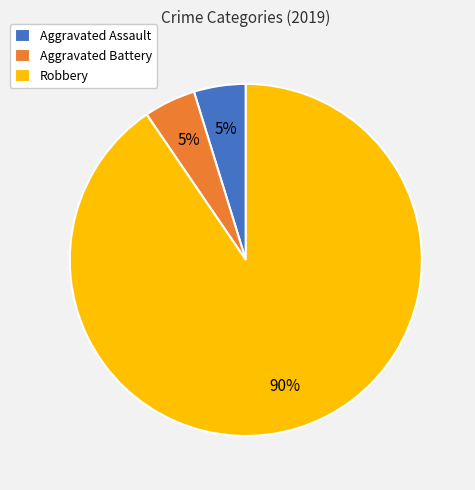

What is the majority slice?

Robbery